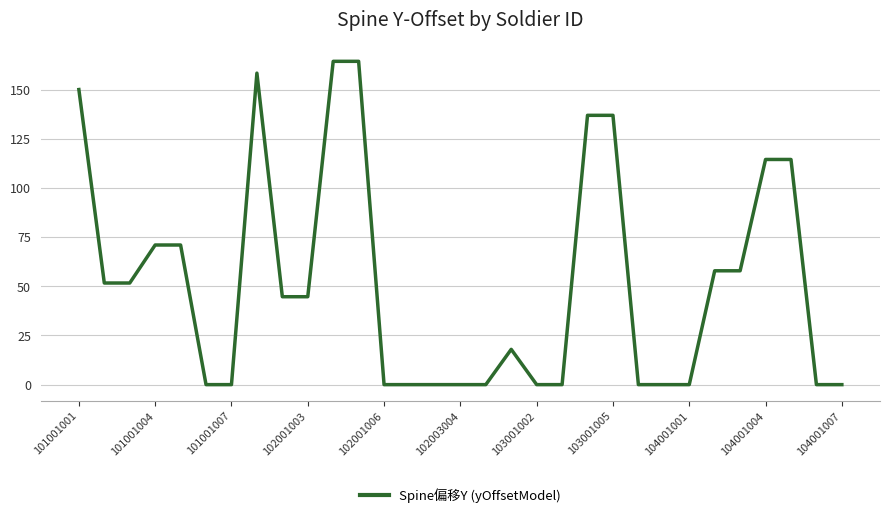

How many lines are shown in the chart?

1